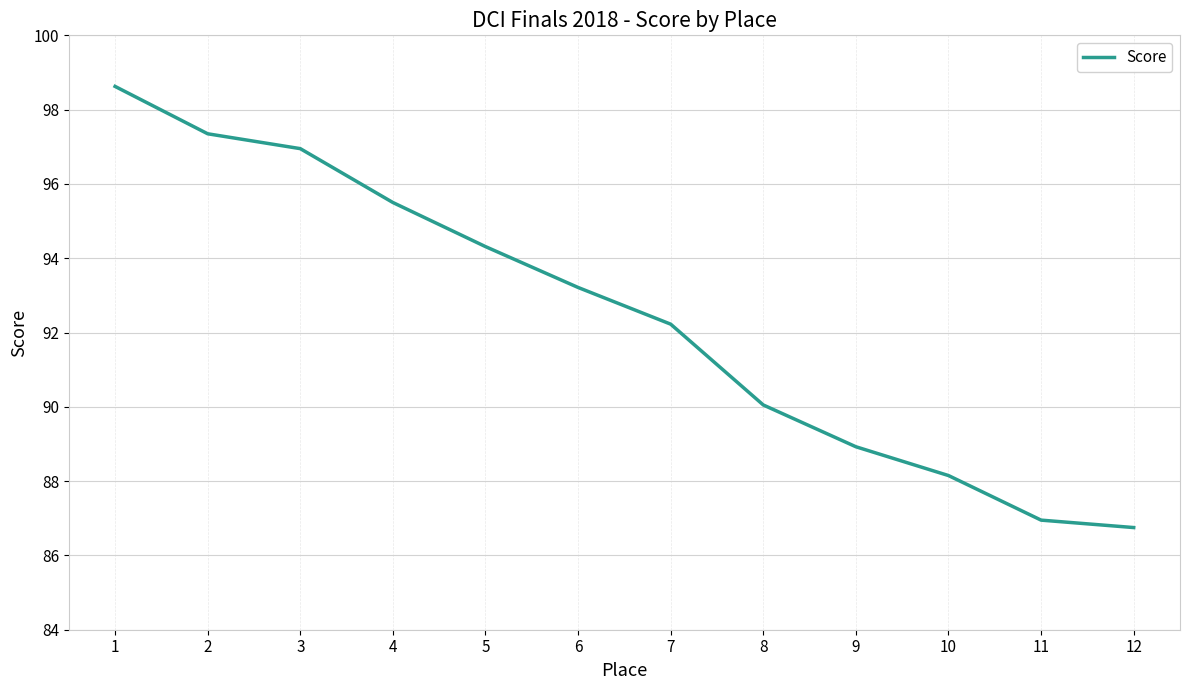

Does the chart have visible grid lines?

Yes